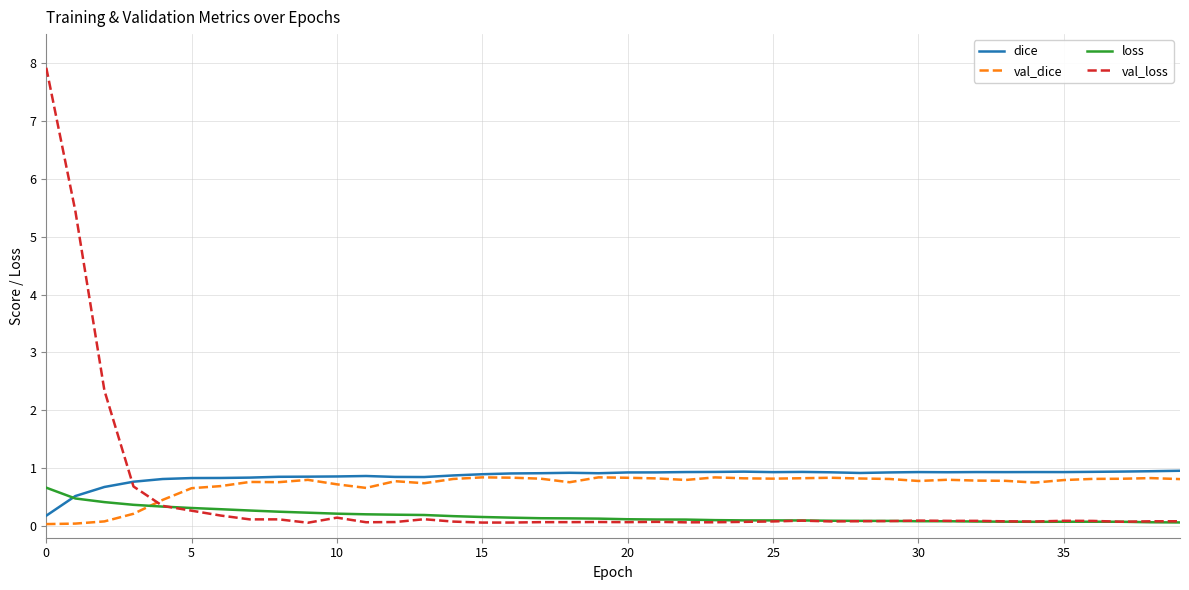

List the series in order of their overall mean, highest first.

dice, val_dice, val_loss, loss